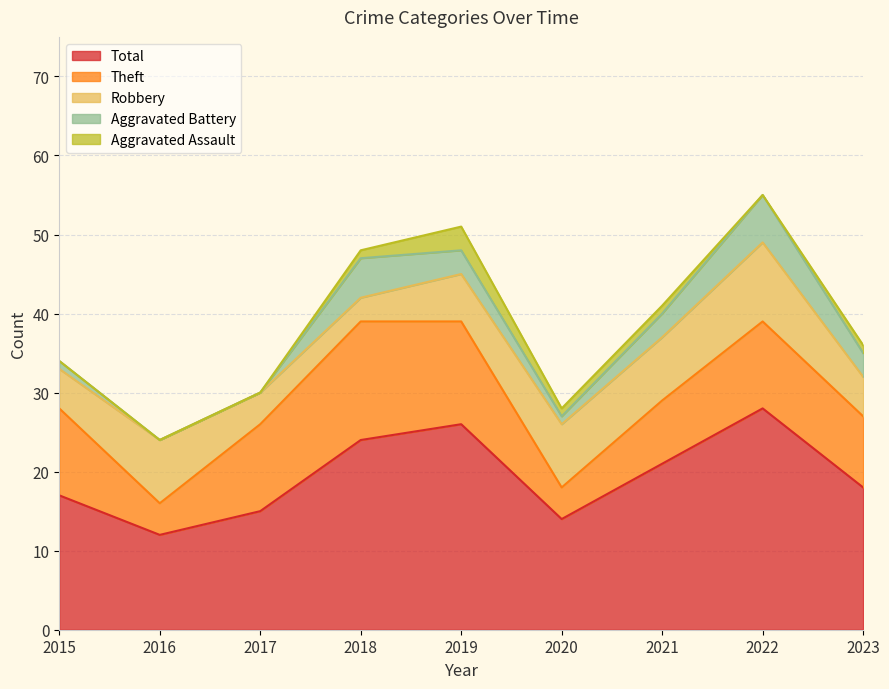

What is the highest value of the Robbery series?

10